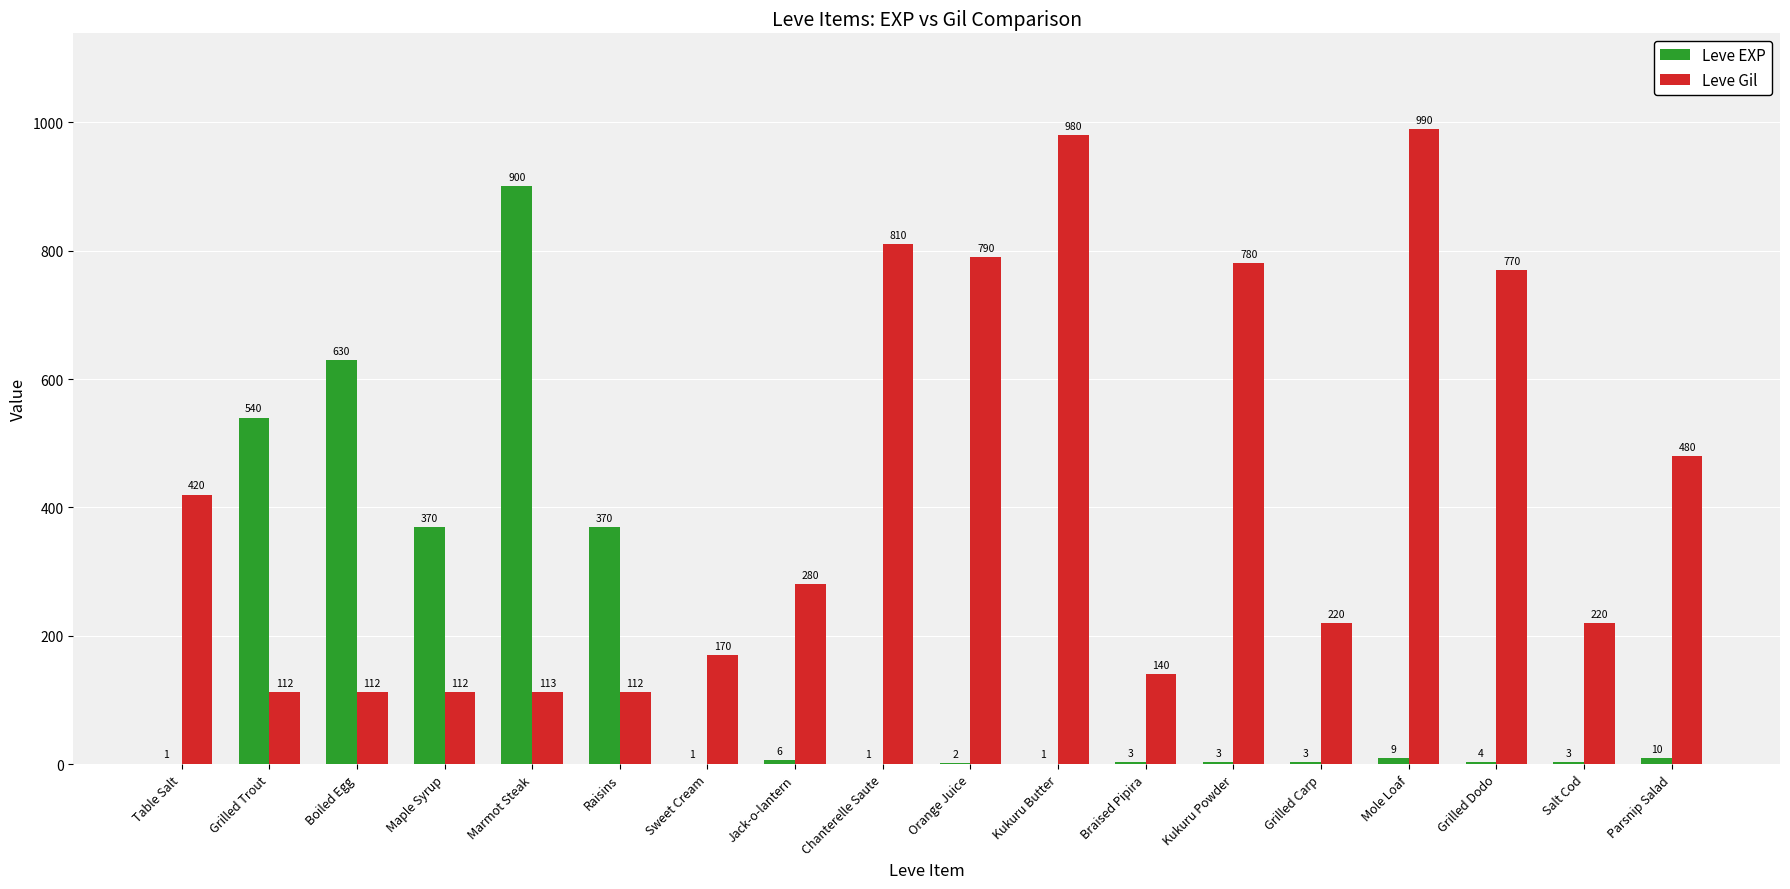

The value of Leve EXP at Table Salt is 1. True or false?

True